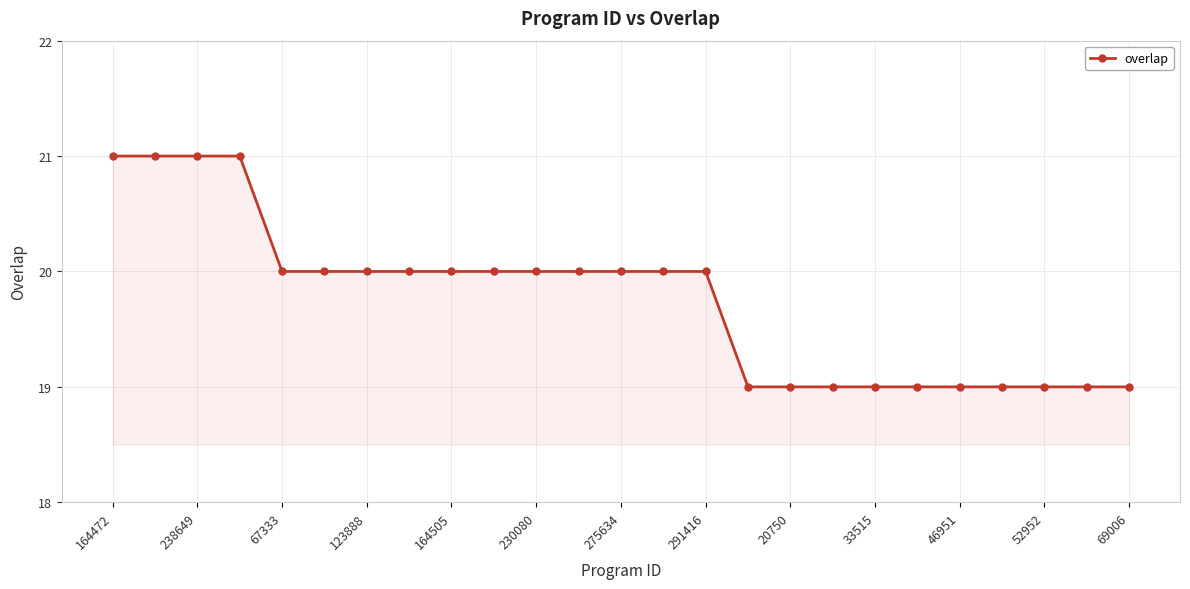

What is the value of the 15th point from the left?

20